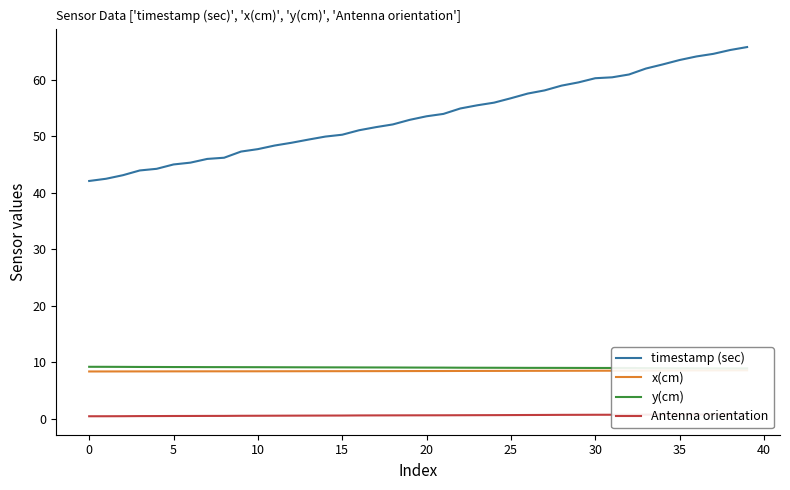

List the series in order of their peak value, highest first.

timestamp (sec), y(cm), x(cm), Antenna orientation